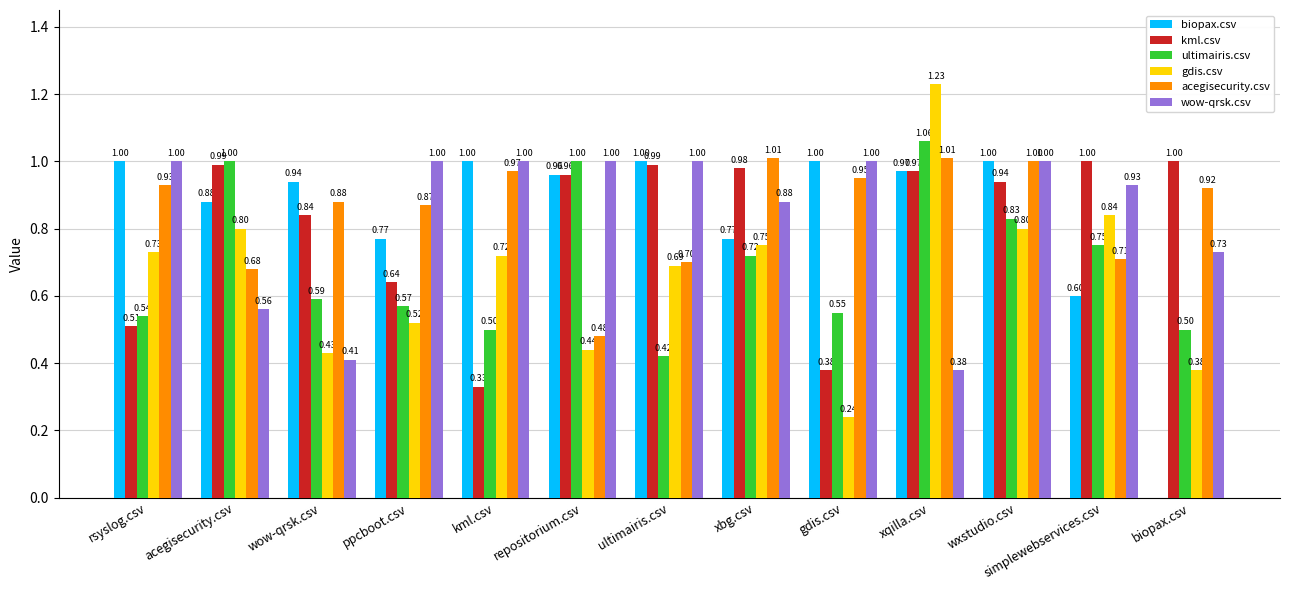

What is the total value across all series at wow-qrsk.csv?

4.1